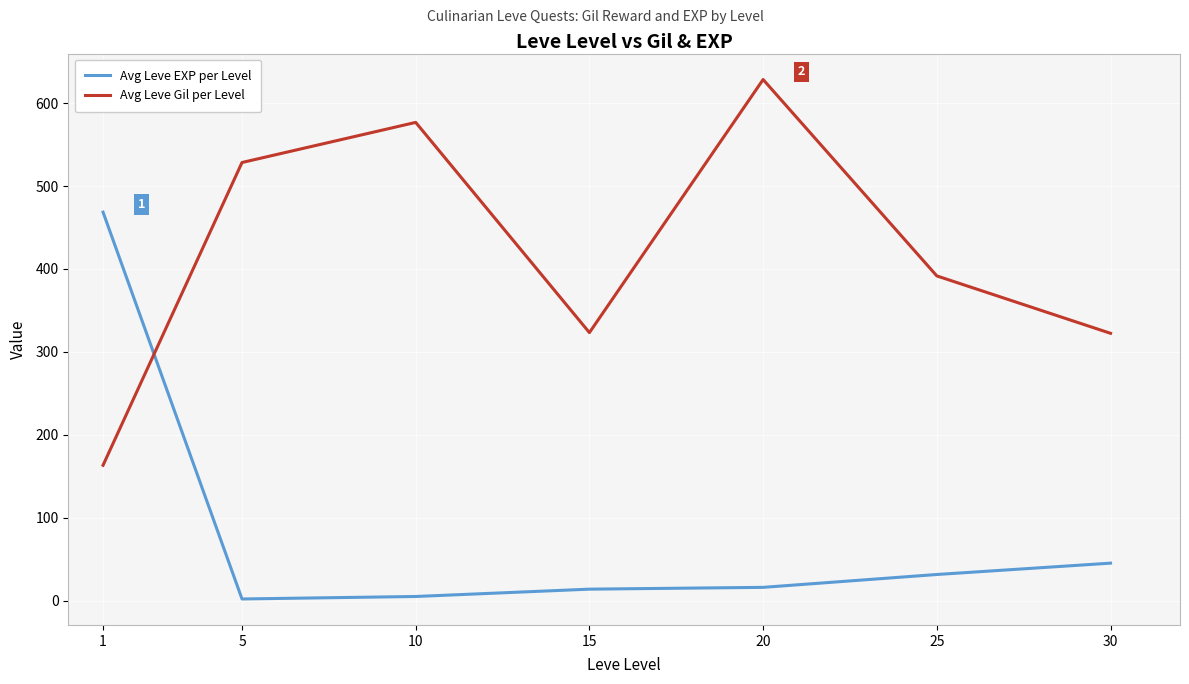

How many lines are shown in the chart?

2